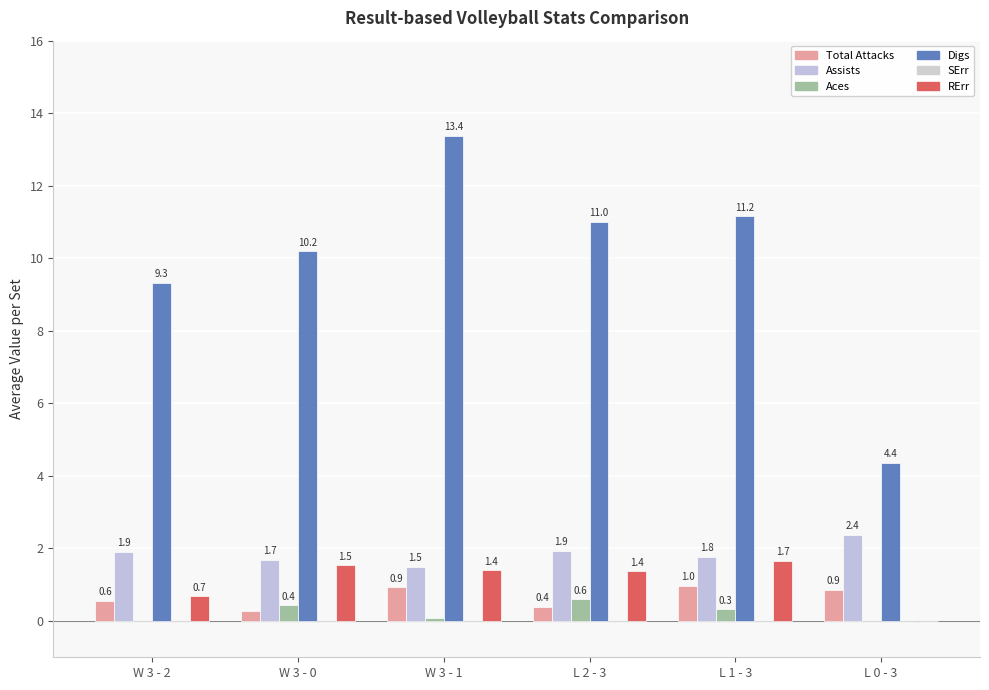

Between W 3 - 0 and L 0 - 3, which series saw the biggest shift?

Digs